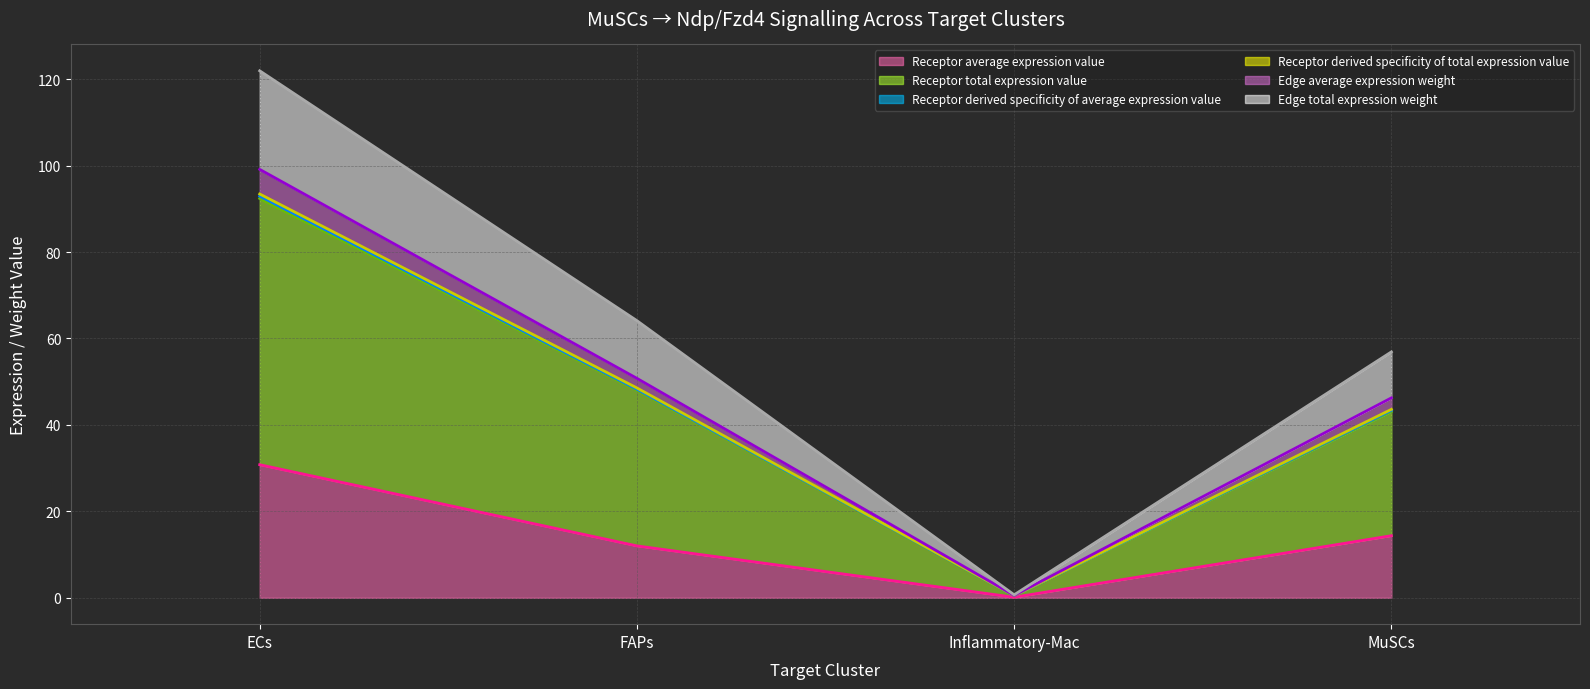

At which category is the sum across all series the highest?

ECs